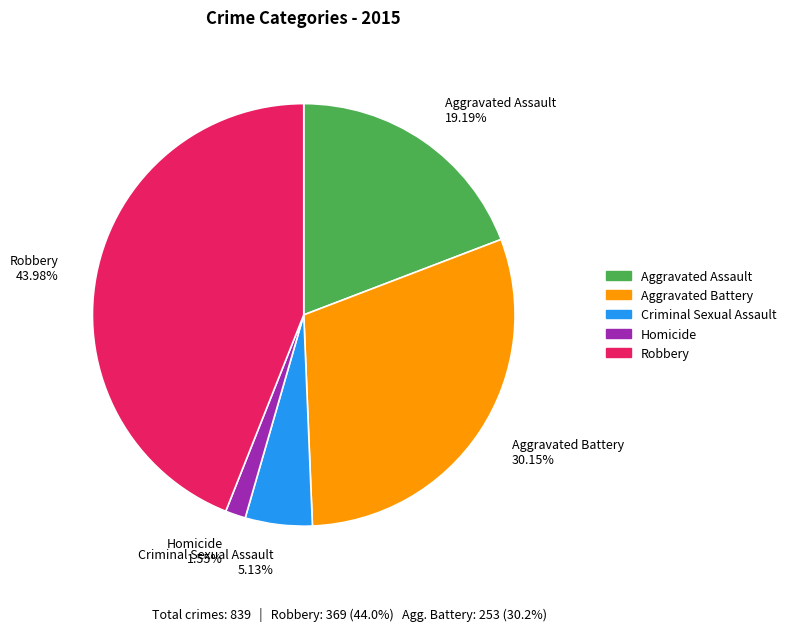

How much of the chart is everything except Aggravated Assault?

80.8%